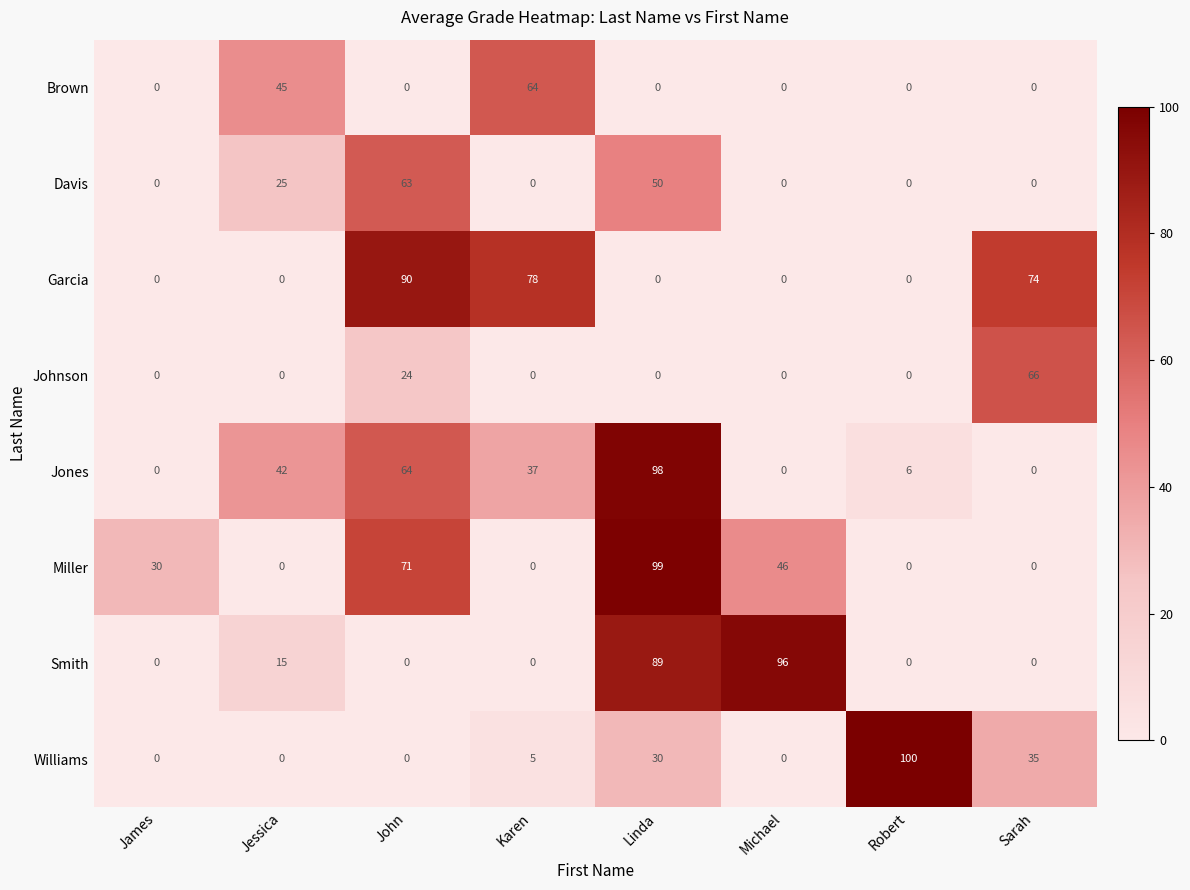

Read the Williams value at Robert.

100